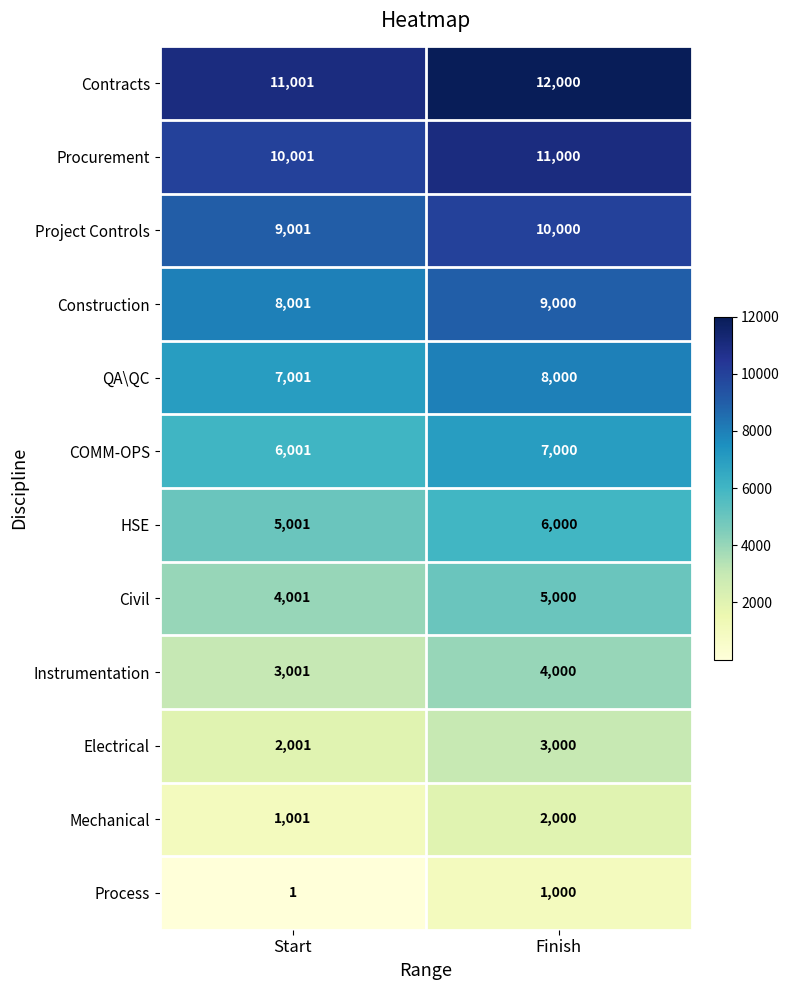

At which category is the sum across all series the highest?

Finish